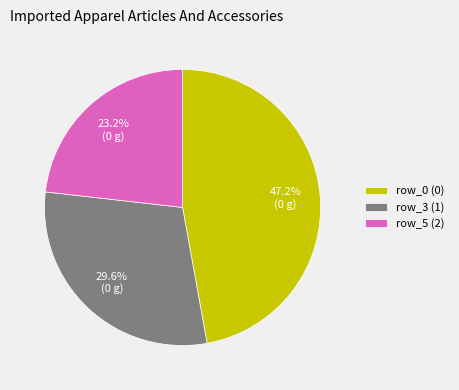

How many segments does this pie chart have?

3